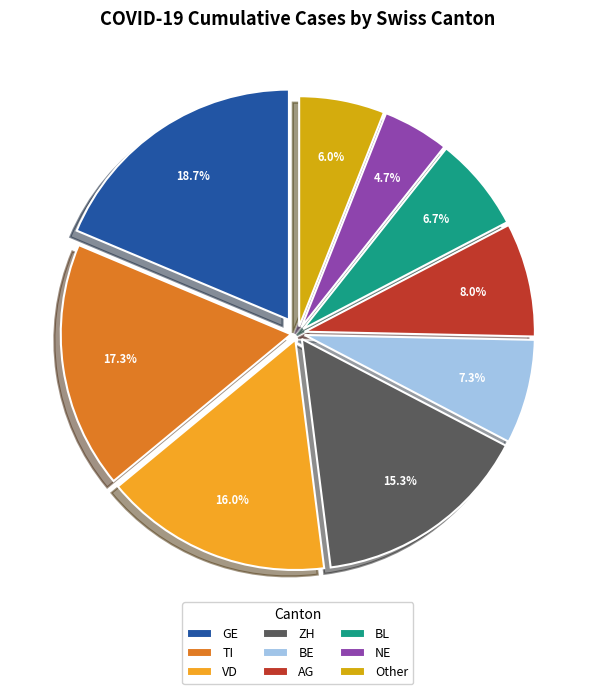

Approximately how many times larger is the value at VD compared to GE?

0.9